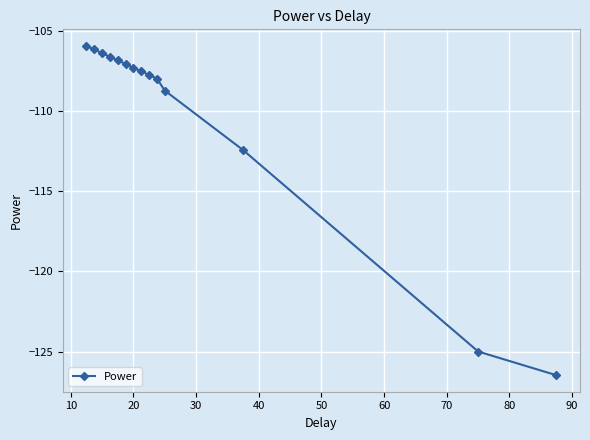

What is the value of the 9th point from the left?

-107.8